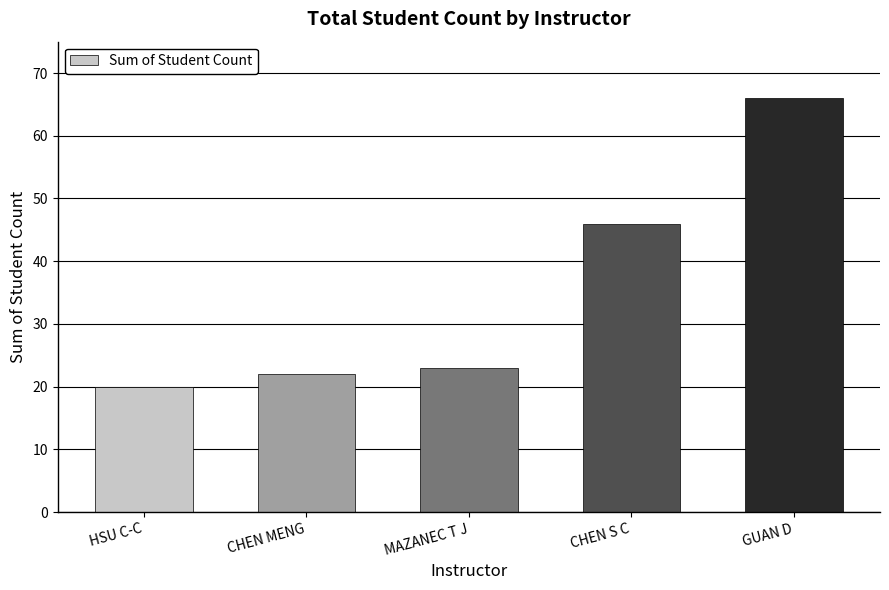

Reading left to right, transcribe all the data shown in this chart.

20	22	23	46	66